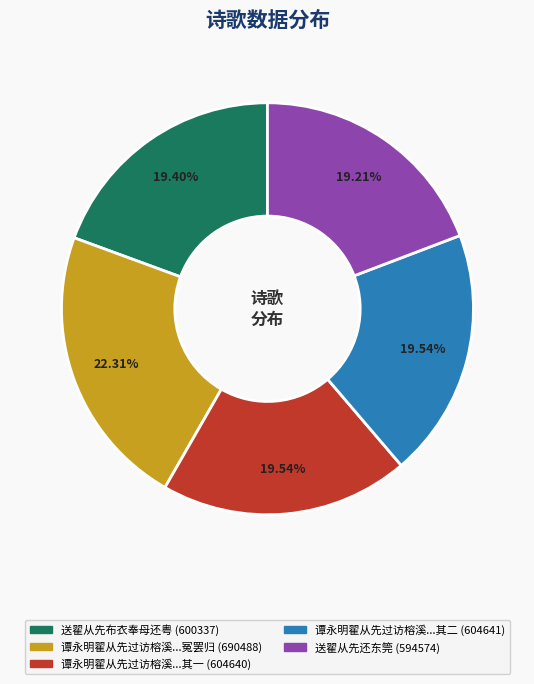

Does any single category account for the majority?

No